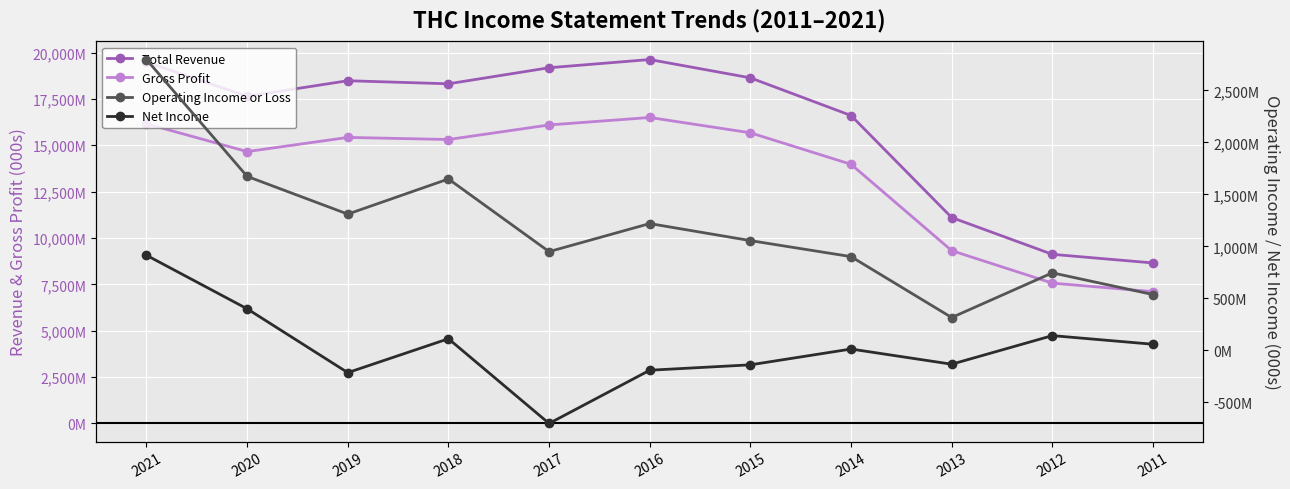

True or false: Operating Income or Loss and Gross Profit intersect in this chart.

False